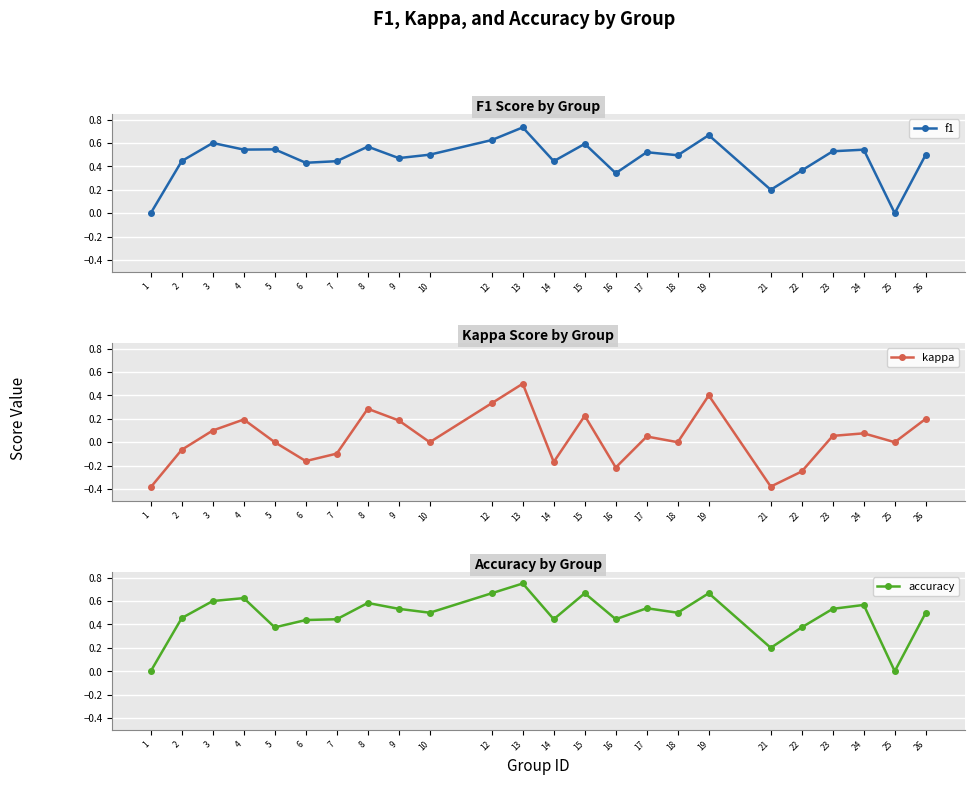

Is the value of kappa at 19 greater than the value of accuracy at 17?

No